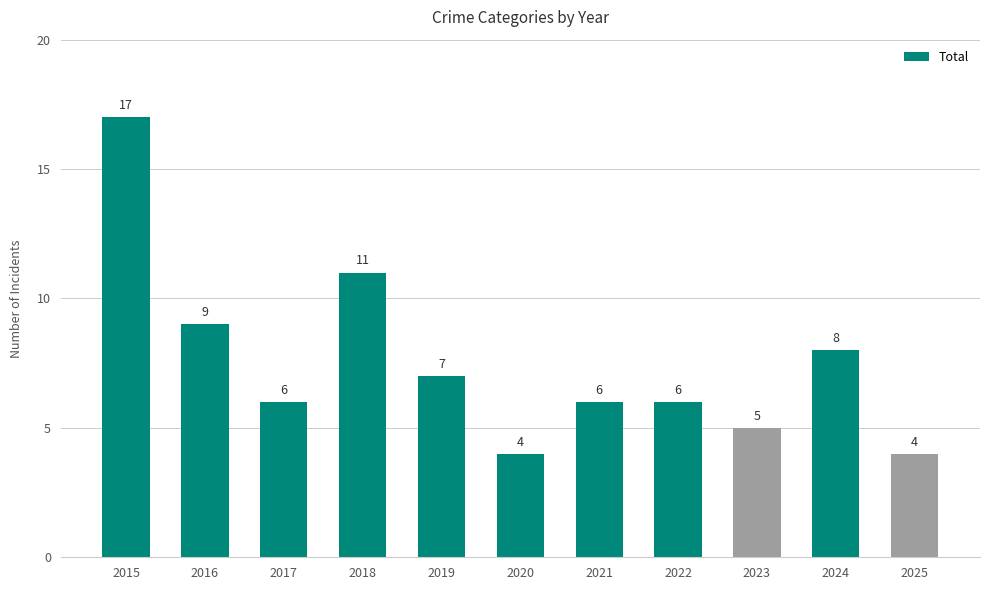

Reading left to right, extract all data points from this chart.

17	9	6	11	7	4	6	6	5	8	4